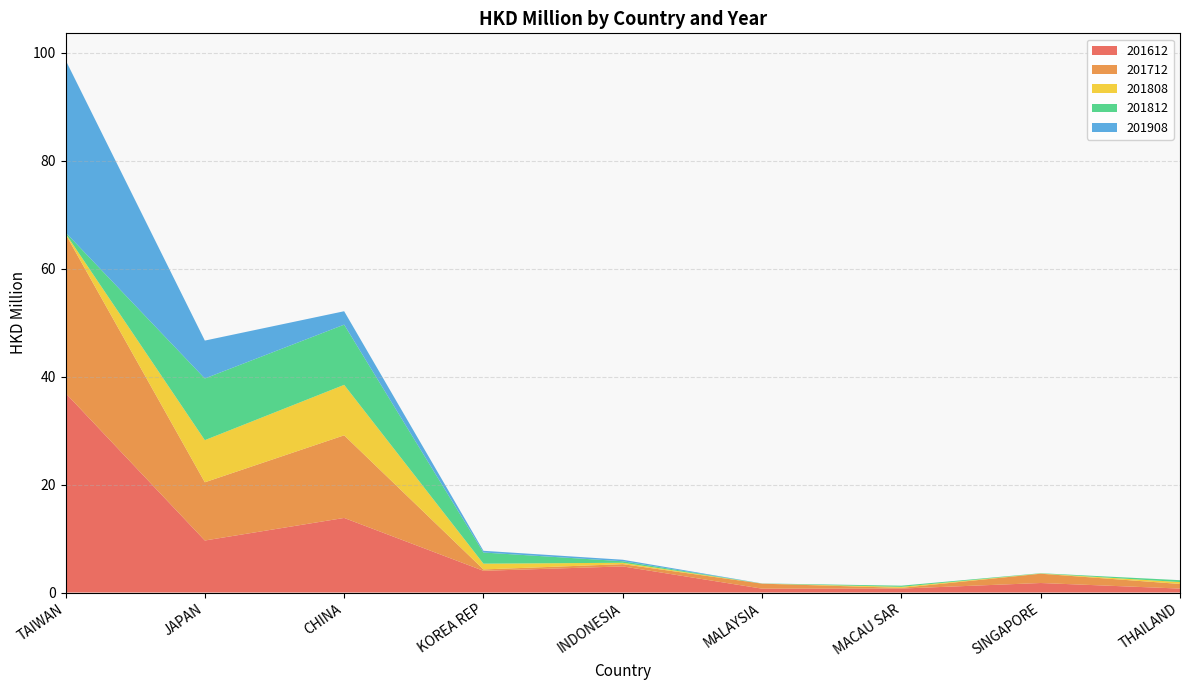

Reading right to left, what are all the values shown in this chart?

201612: THAILAND=0.7	SINGAPORE=1.8	MACAU SAR=0.7	MALAYSIA=0.7	INDONESIA=4.8	KOREA REP=4.0	CHINA=13.8	JAPAN=9.6	TAIWAN=37.0
201712: THAILAND=0.9	SINGAPORE=1.7	MACAU SAR=0.1	MALAYSIA=0.9	INDONESIA=0.4	KOREA REP=0.3	CHINA=15.3	JAPAN=10.8	TAIWAN=29.5
201808: THAILAND=0.3	SINGAPORE=0.0	MACAU SAR=0.2	MALAYSIA=0.0	INDONESIA=0.3	KOREA REP=1.1	CHINA=9.4	JAPAN=7.8	TAIWAN=0.1
201812: THAILAND=0.3	SINGAPORE=0.1	MACAU SAR=0.2	MALAYSIA=0.0	INDONESIA=0.3	KOREA REP=2.1	CHINA=11.2	JAPAN=11.4	TAIWAN=0.2
201908: THAILAND=0.0	SINGAPORE=0.0	MACAU SAR=0.0	MALAYSIA=0.0	INDONESIA=0.3	KOREA REP=0.3	CHINA=2.5	JAPAN=7.0	TAIWAN=32.0